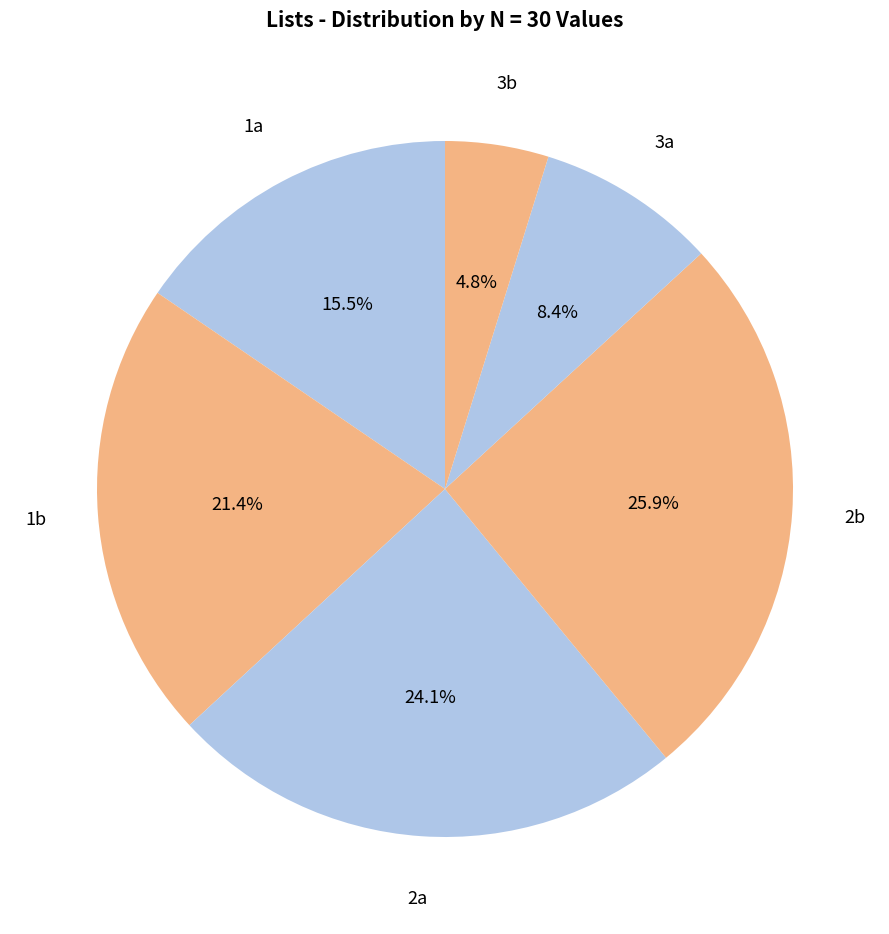

To the nearest percent, what is the difference between the largest and smallest slice percentages?

21%